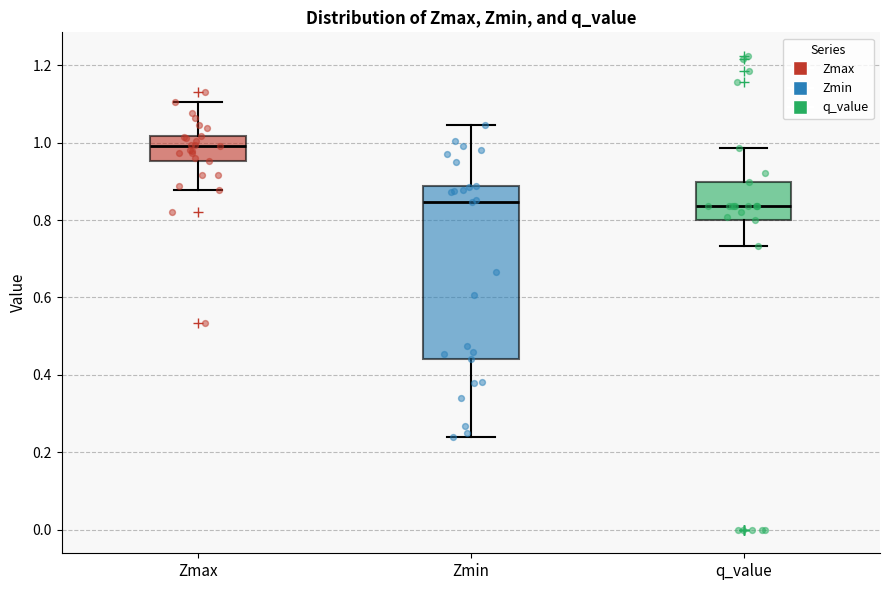

Reading left to right, read every box against the y-axis: the position of its median line, the range the box covers, and the ends of its whiskers. The values are not printed on the chart, so give them approximately, as read against the axis.

Zmax: median 1.00, box 0.96 to 1.02, whiskers 0.88 to 1.10
Zmin: median 0.84, box 0.44 to 0.88, whiskers 0.24 to 1.04
q_value: median 0.84, box 0.80 to 0.90, whiskers 0.74 to 0.98